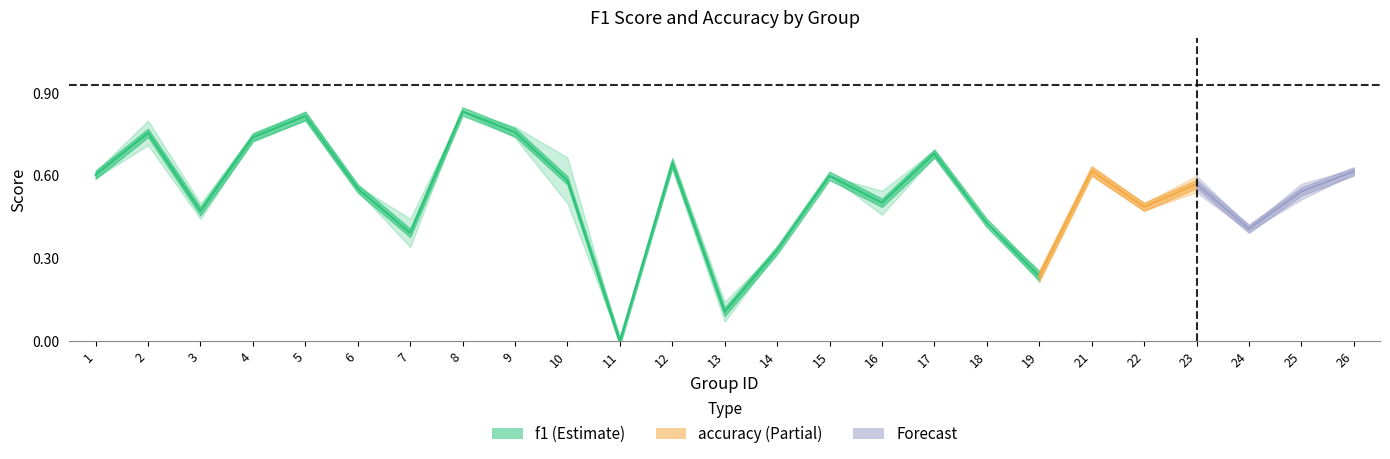

Which series has the largest range (max minus min)?

f1